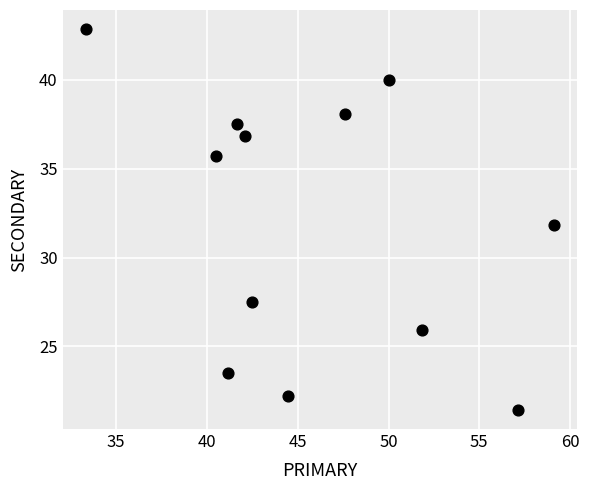

What is the average Y value?

32.0